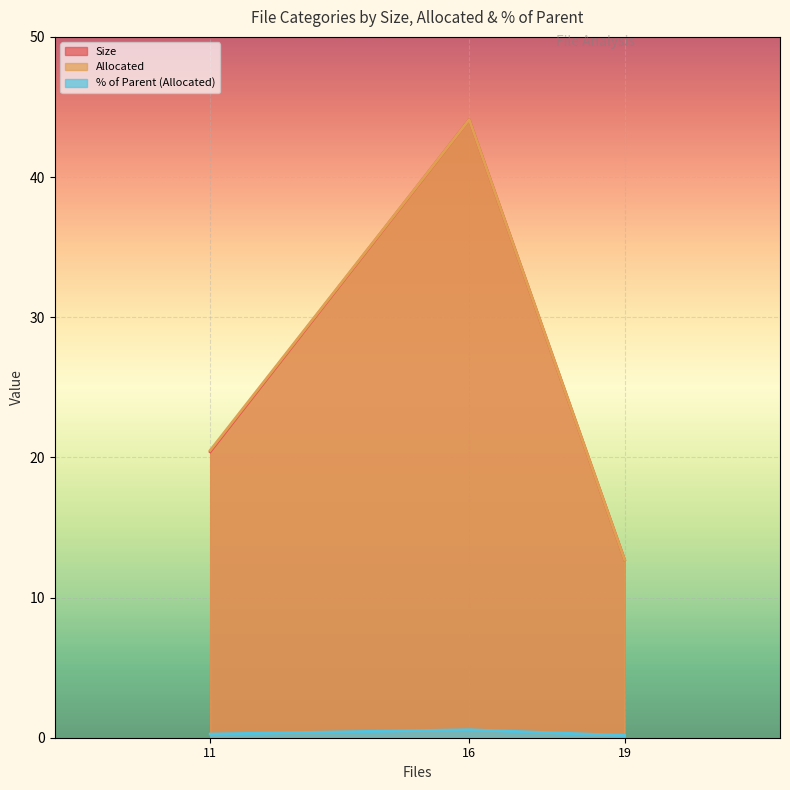

What is the average value of the Size series?

25.7